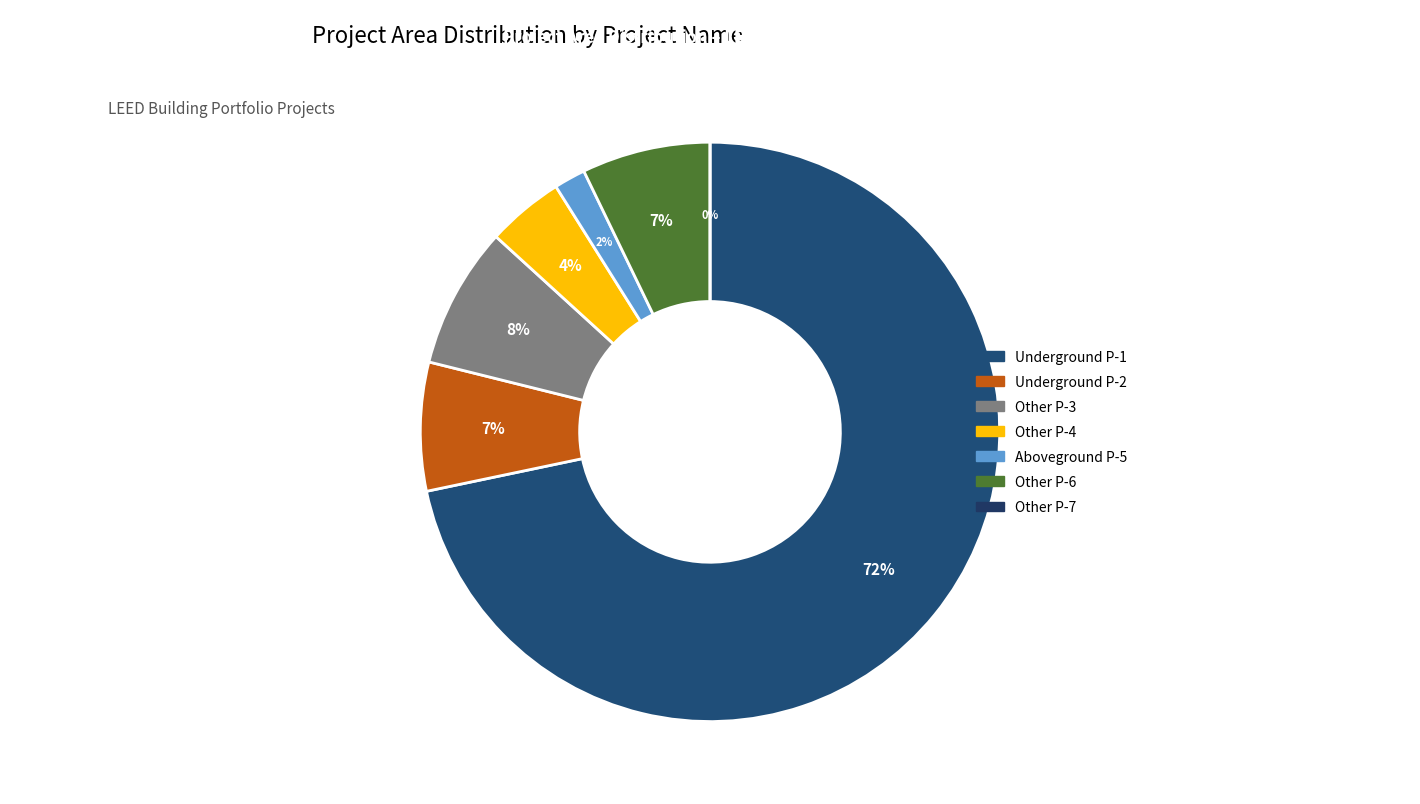

How many slices are in this pie chart?

7